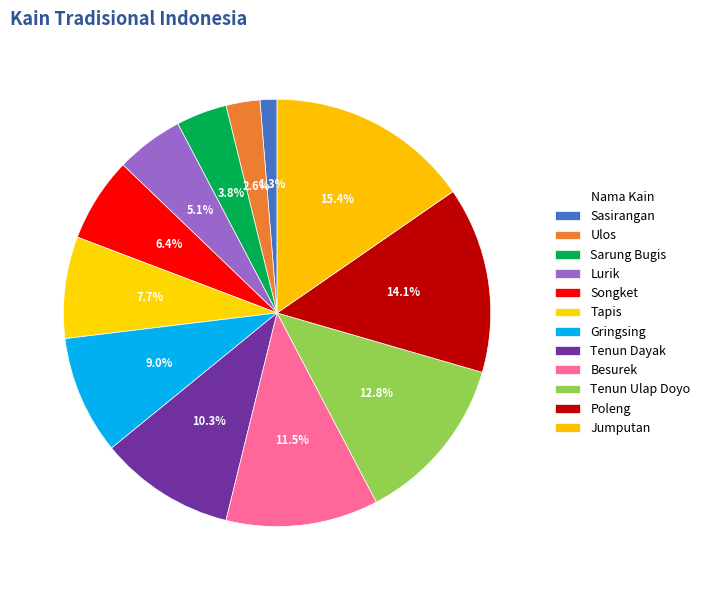

What percentage is the Tapis slice, to the nearest percent?

8%